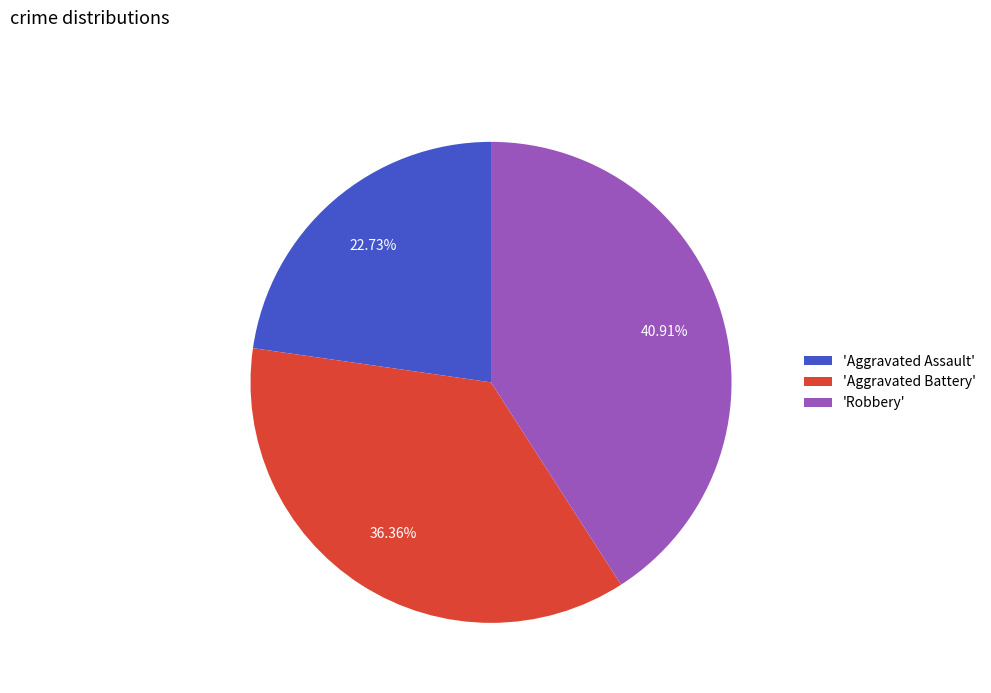

Which category has the biggest portion of the pie?

'Robbery'